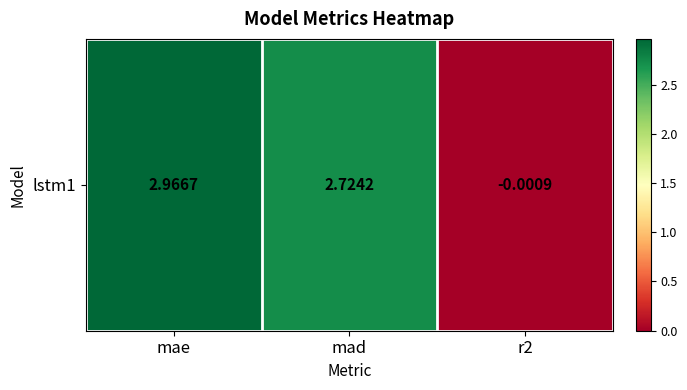

Is it true that the value at r2 is -0.0?

False